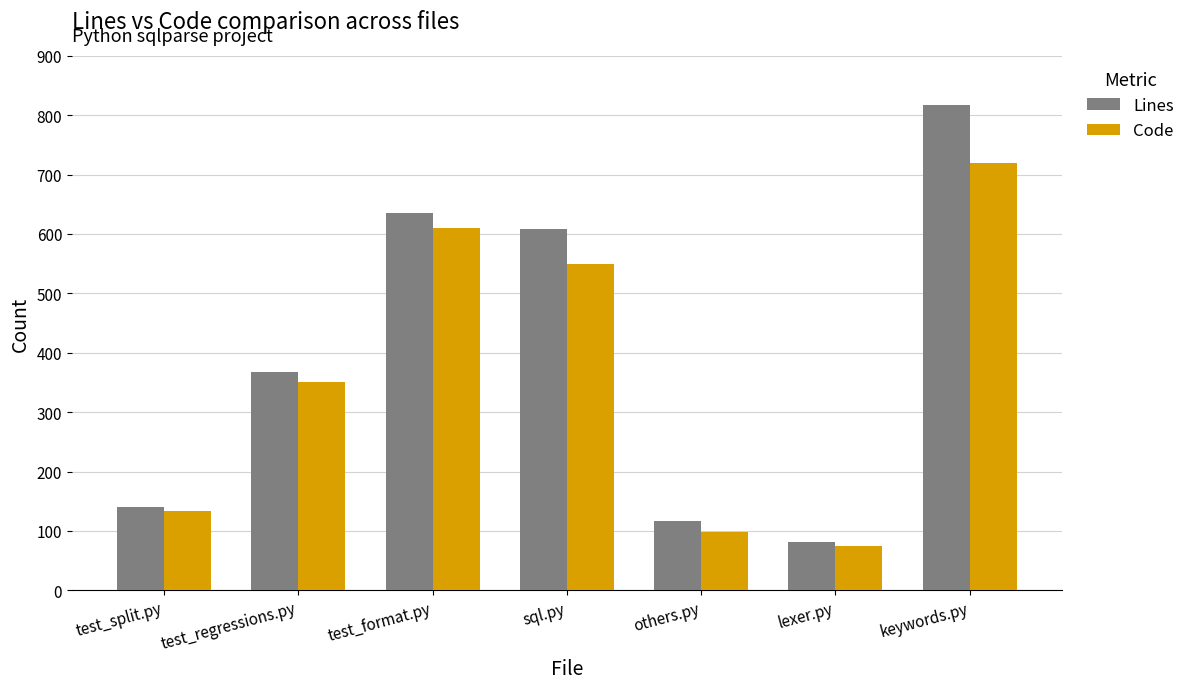

Are the bars grouped side by side (vs. stacked)?

Yes